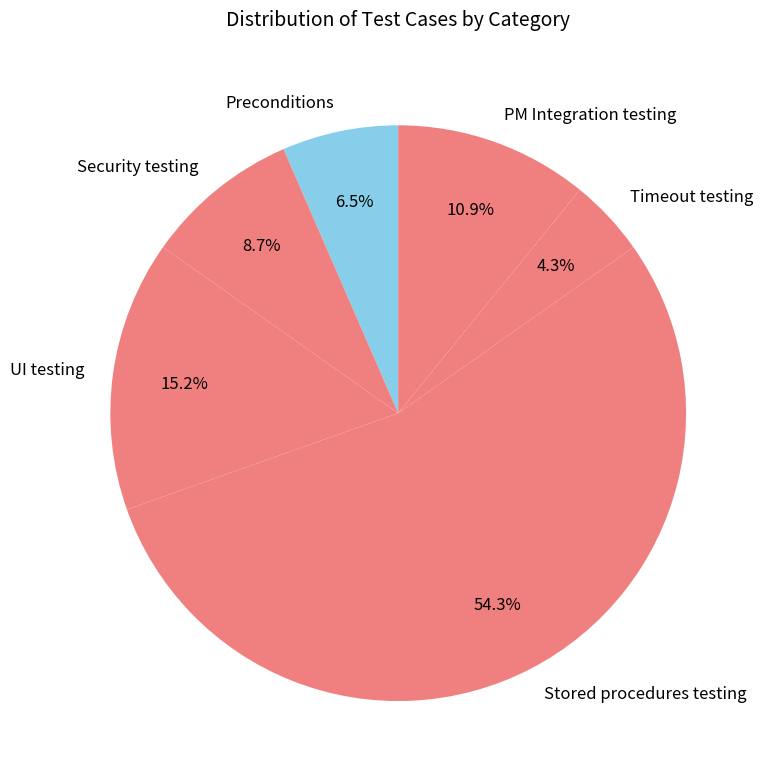

True or false: Timeout testing accounts for 4% of the total.

True